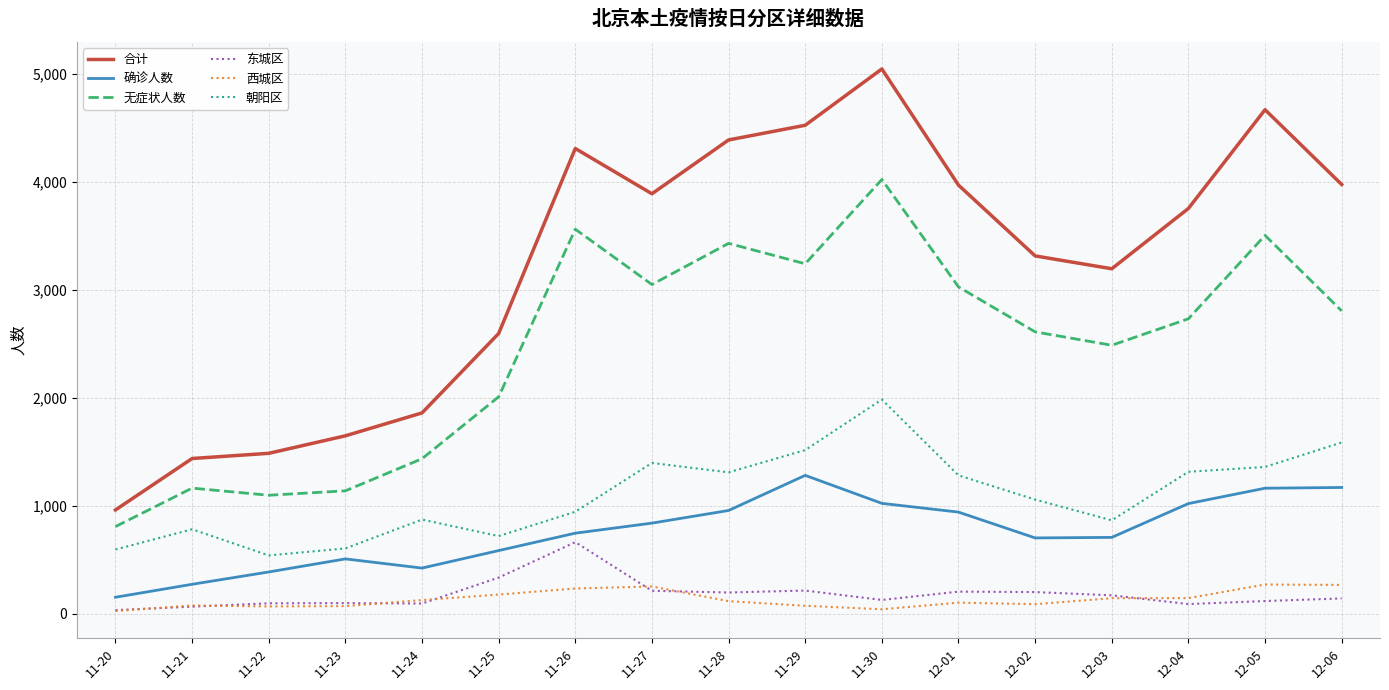

The 合计 series shows 1438 at 11-21. True or false?

True